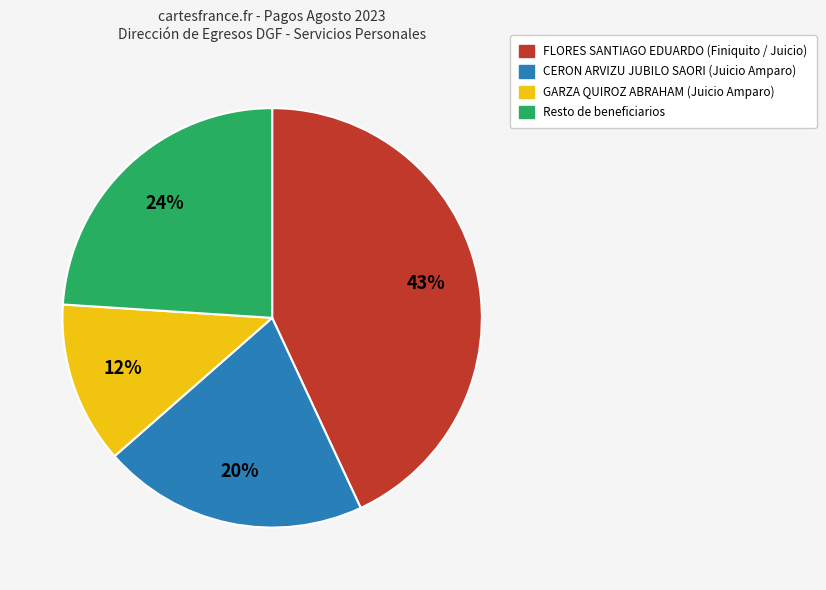

To the nearest percent, what is the difference between the largest and smallest slice percentages?

31%